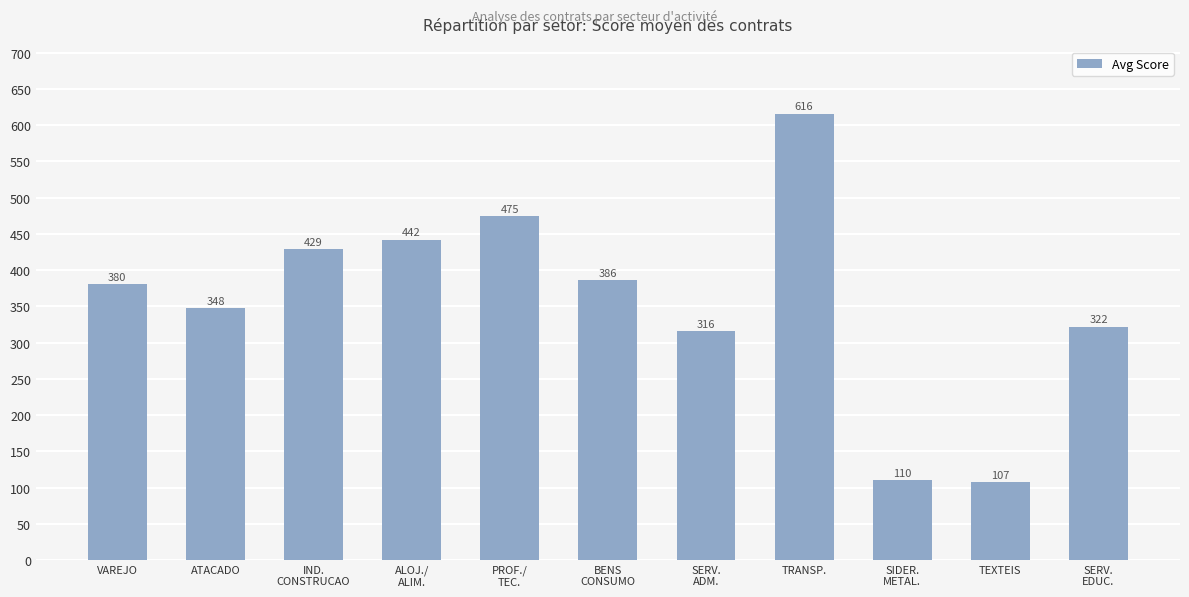

Which label corresponds to the largest value in the chart?

TRANSP.